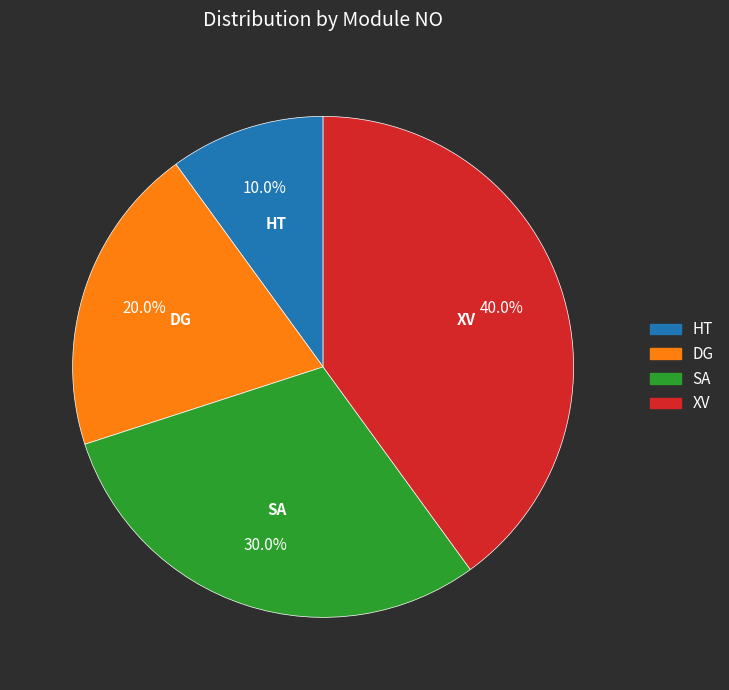

Combined, do XV and SA account for over 50%?

Yes